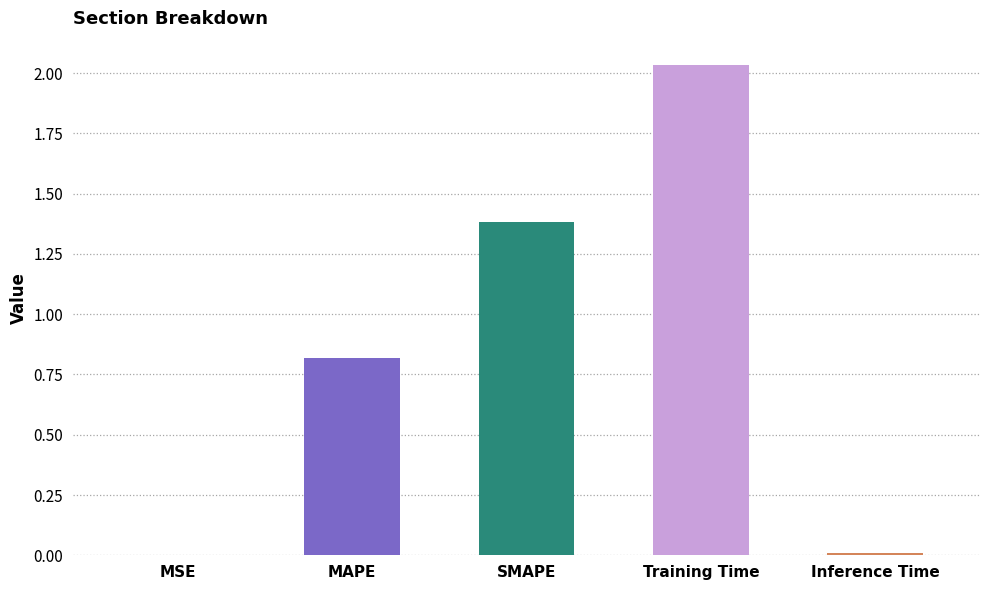

At which label is the value closest to 1?

MAPE